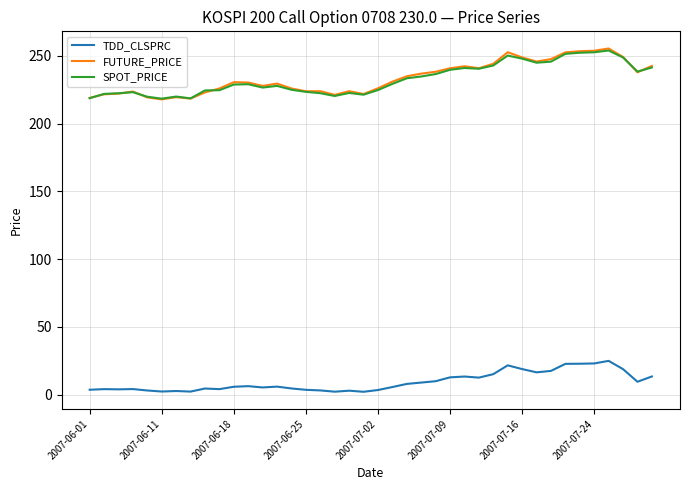

What is the maximum value shown in the chart?

255.4